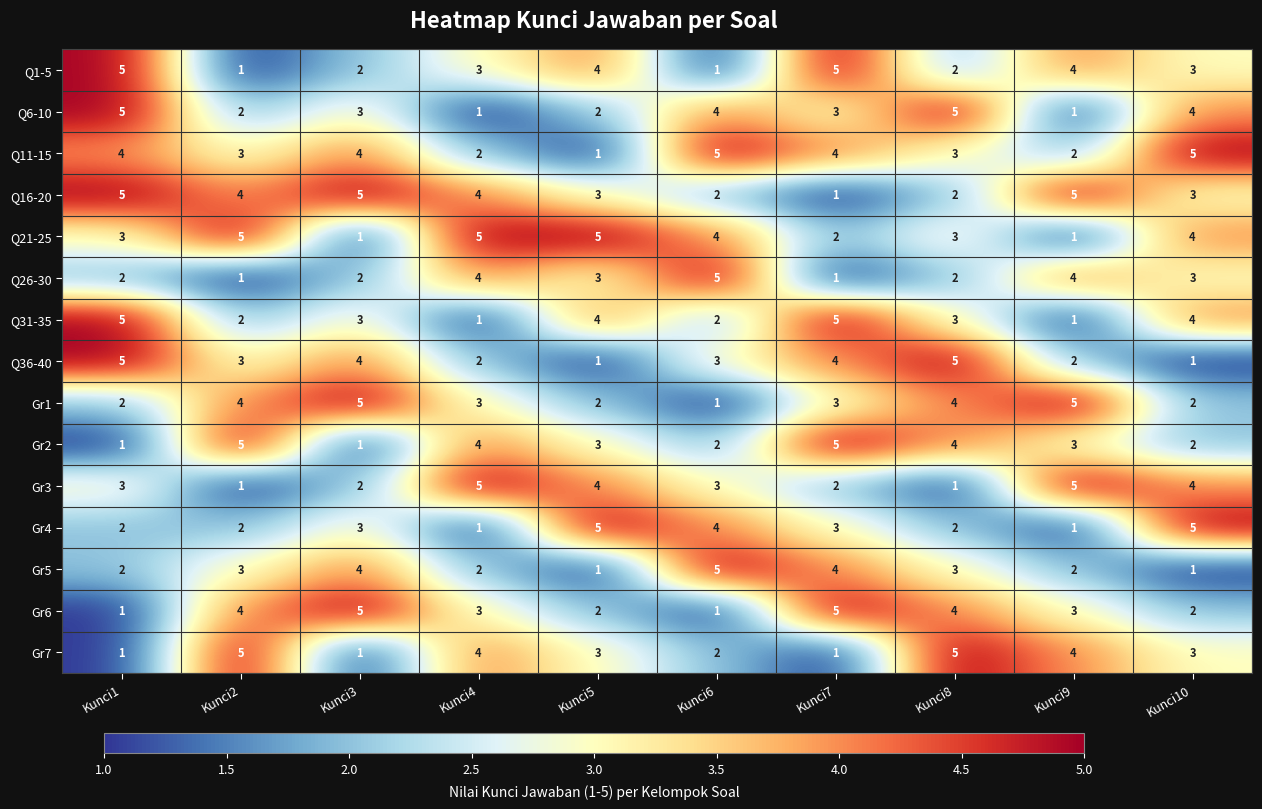

The value of Gr5 at Kunci9 is 2. True or false?

True